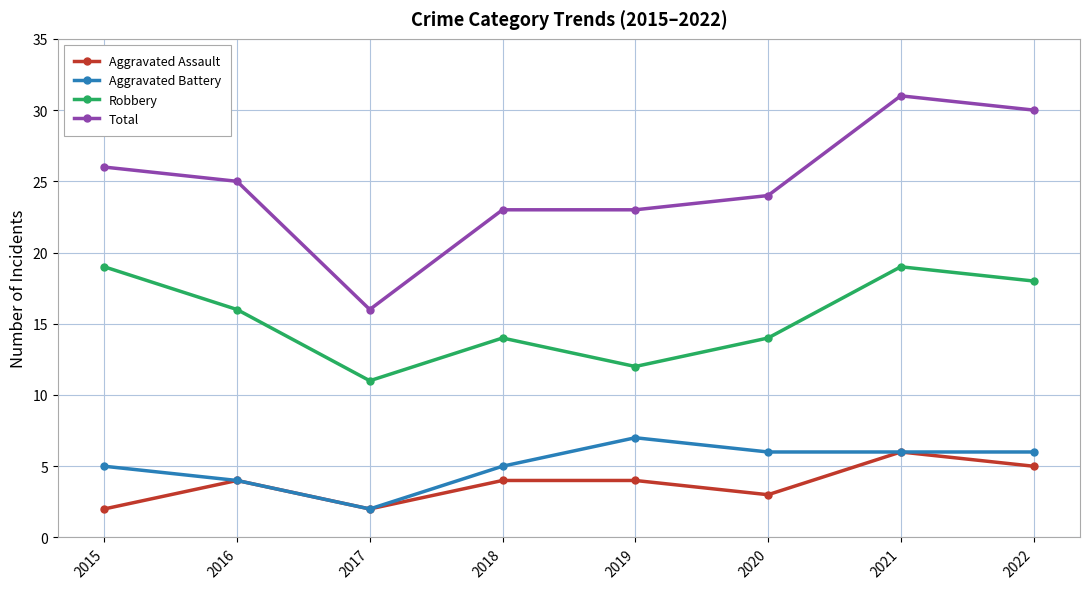

True or false: Aggravated Assault and Robbery intersect in this chart.

False